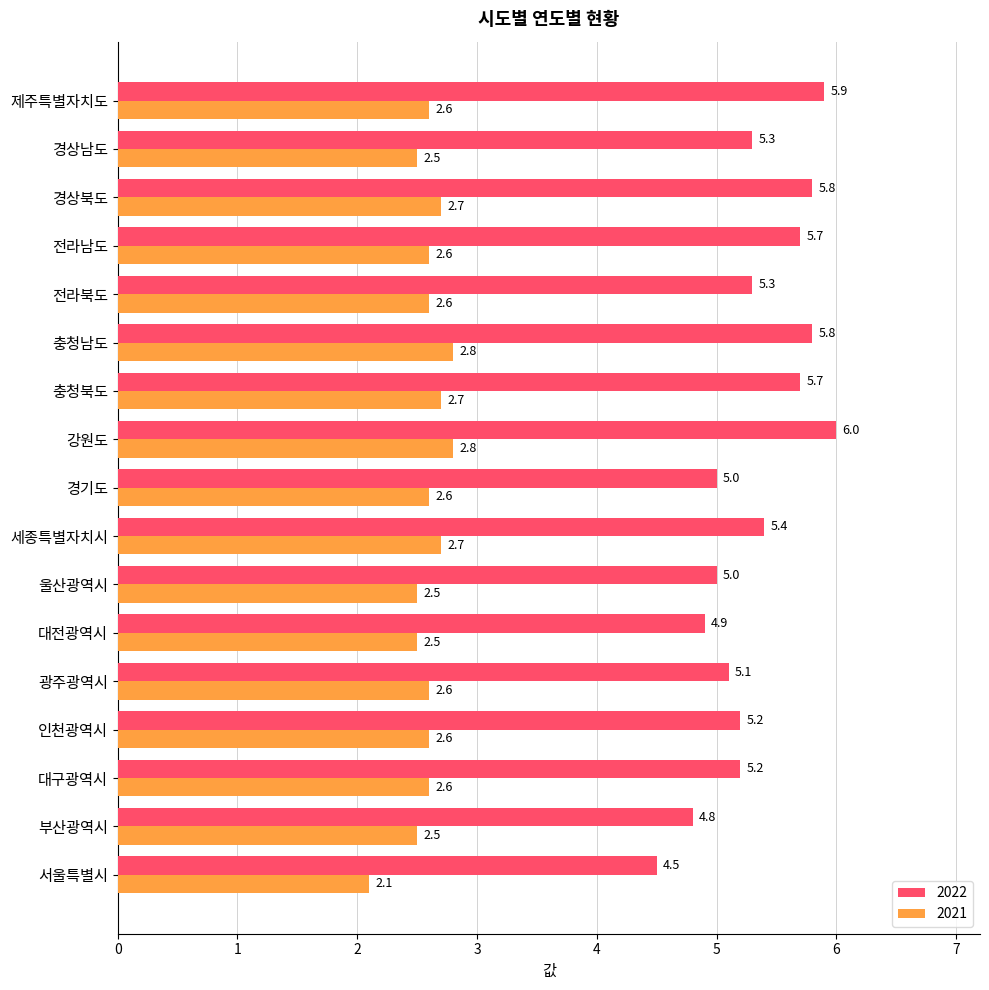

Which series has the widest spread of values?

2022